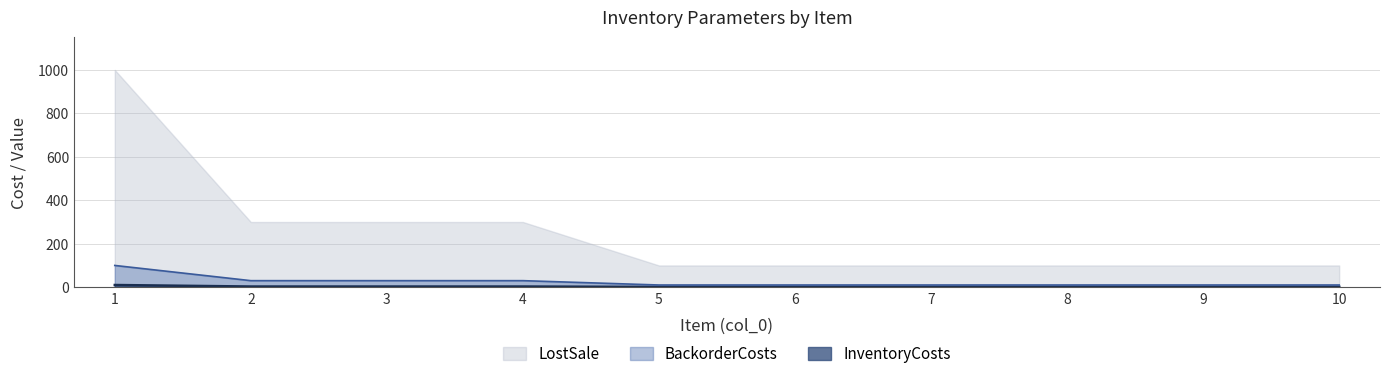

Is it true that BackorderCosts equals 10 at 7?

True